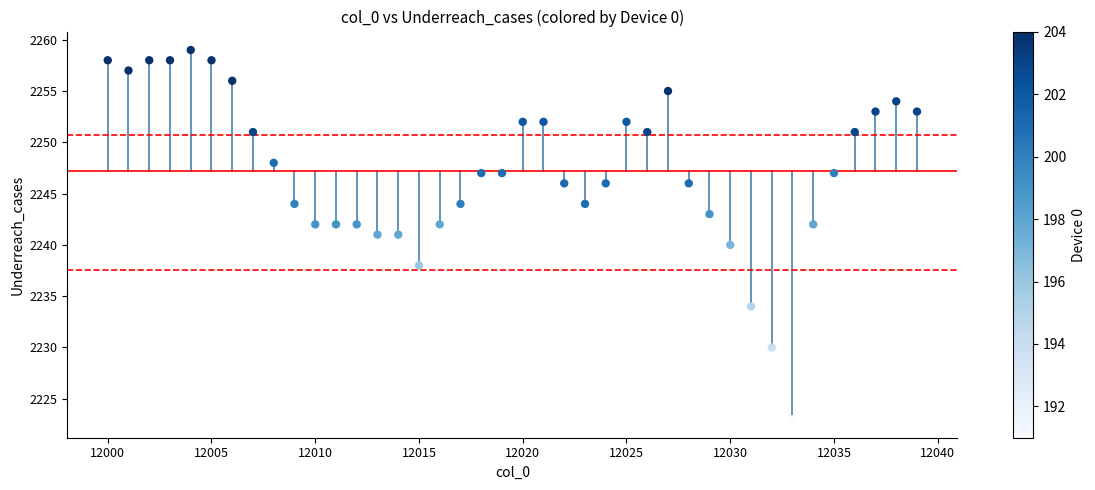

What is the range of X values (max minus min)?

39